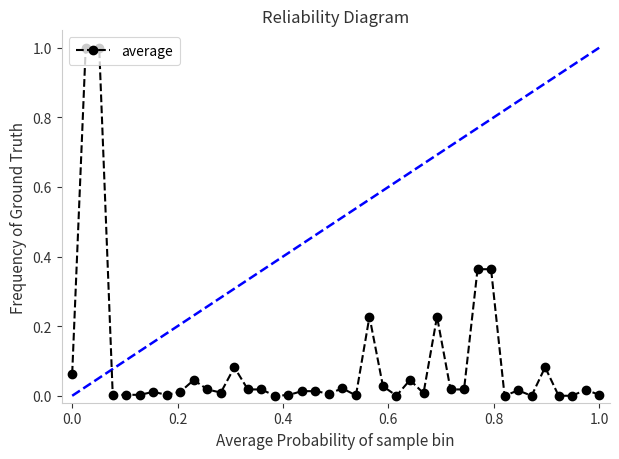

What is the sum of all values?

3.8